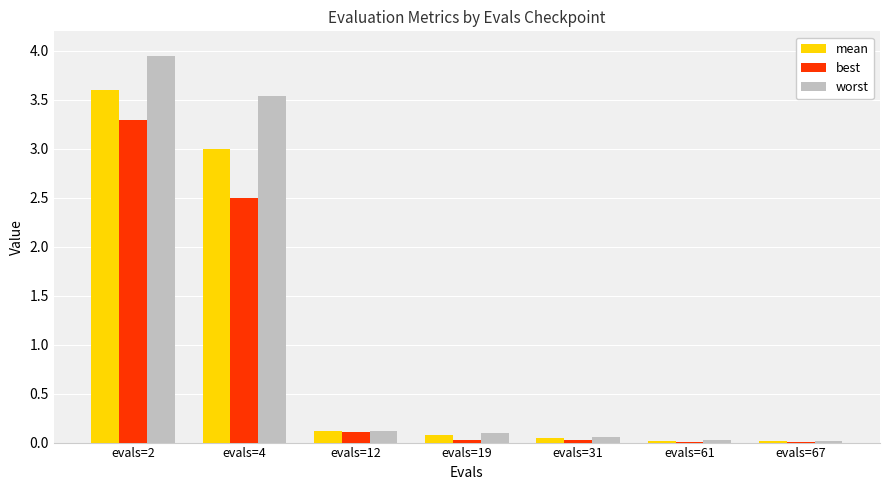

Is the value of mean at evals=12 greater than the value of best at evals=61?

Yes